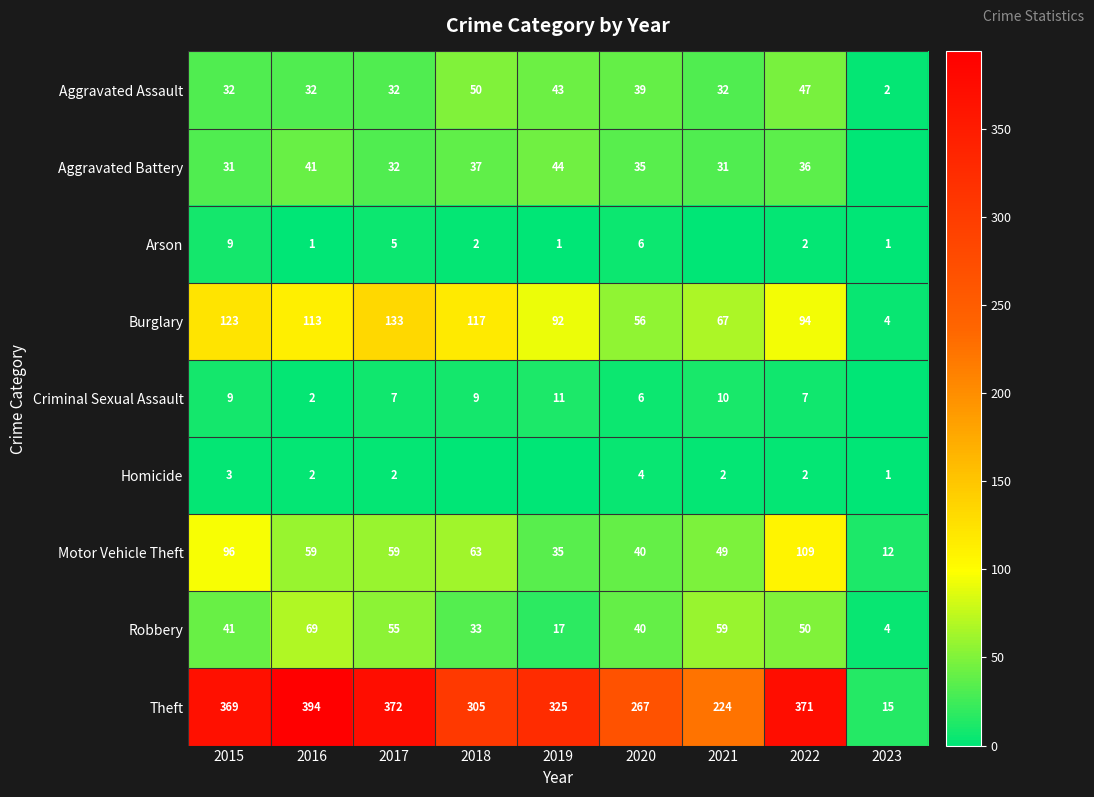

Rank the categories by Theft value from highest to lowest.

2016, 2017, 2022, 2015, 2019, 2018, 2020, 2021, 2023